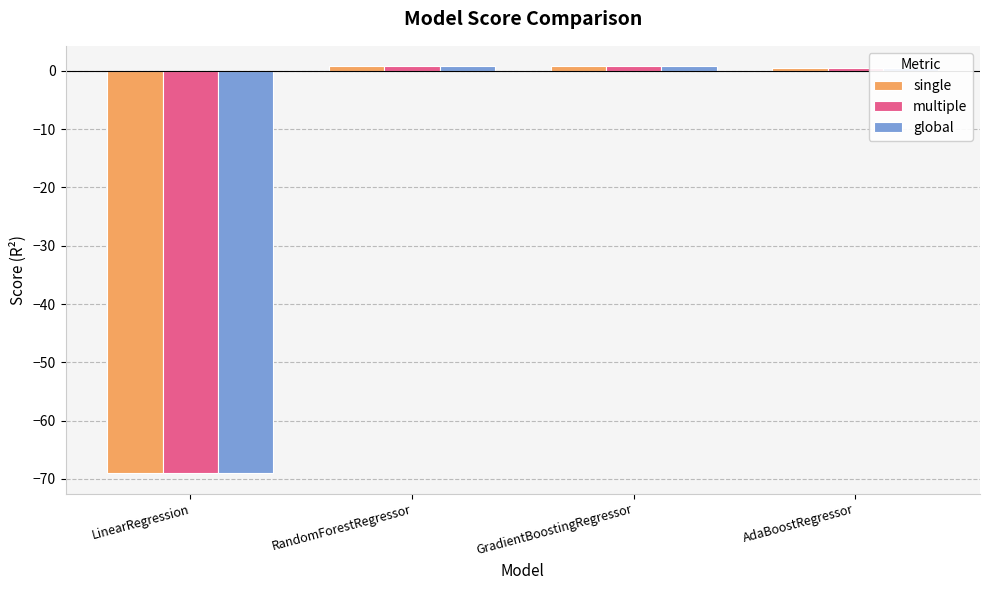

What is the sum of all single values?

-66.9